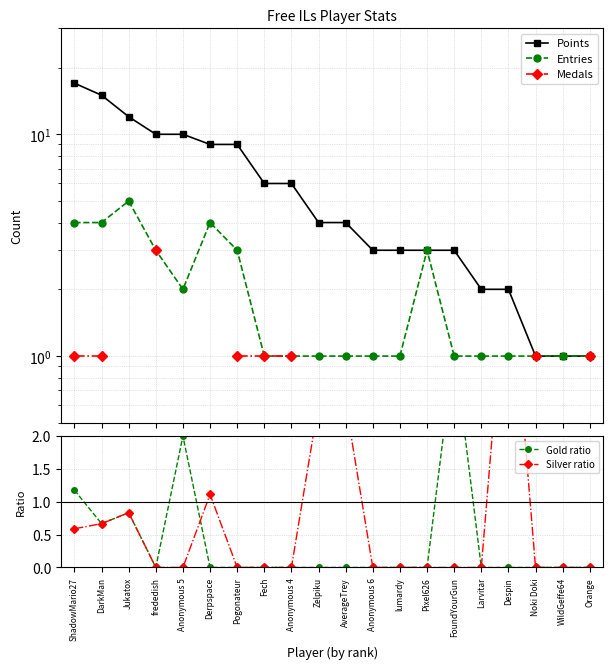

Rank the series by their maximum value, from lowest to highest.

Medals, Gold ratio, Entries, Silver ratio, Points